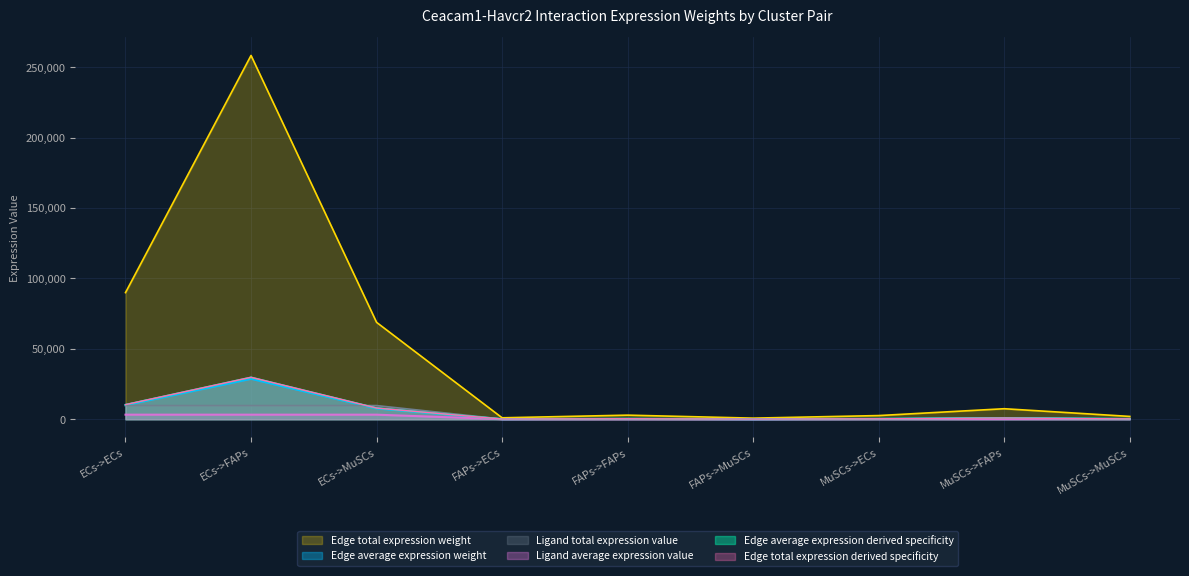

How many data points in Edge total expression derived specificity are above 332?

5